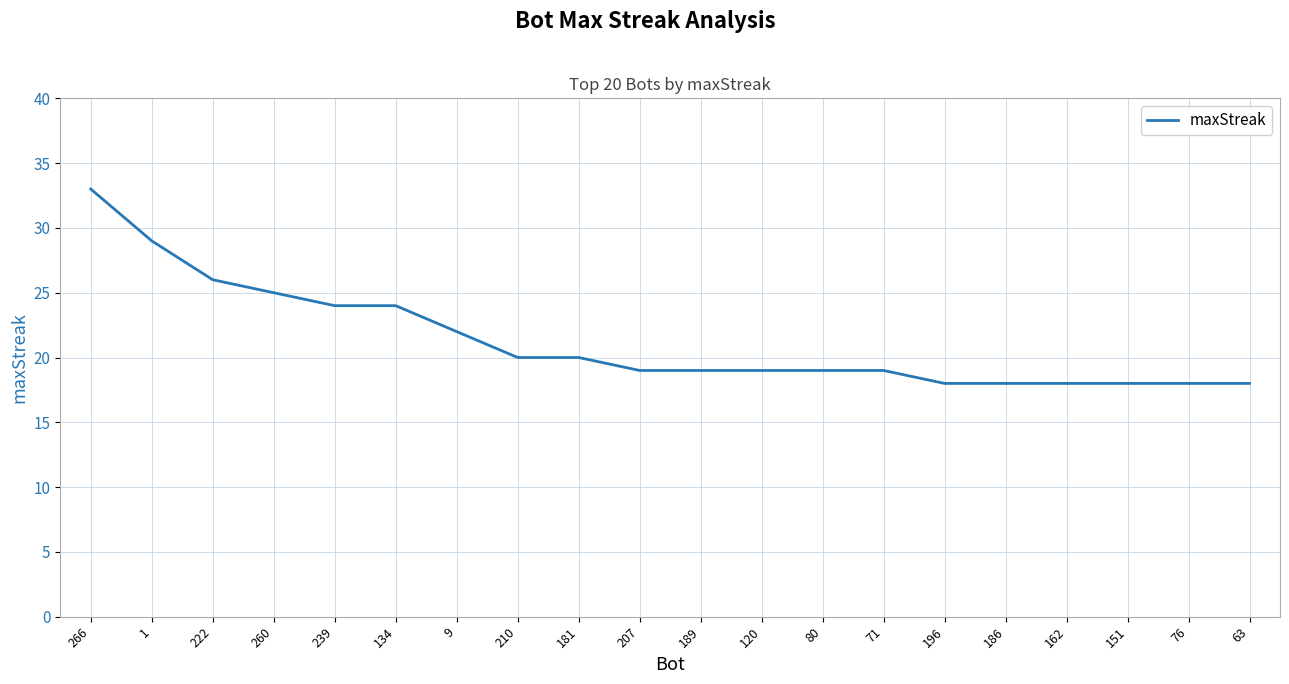

What is the smallest value displayed?

18